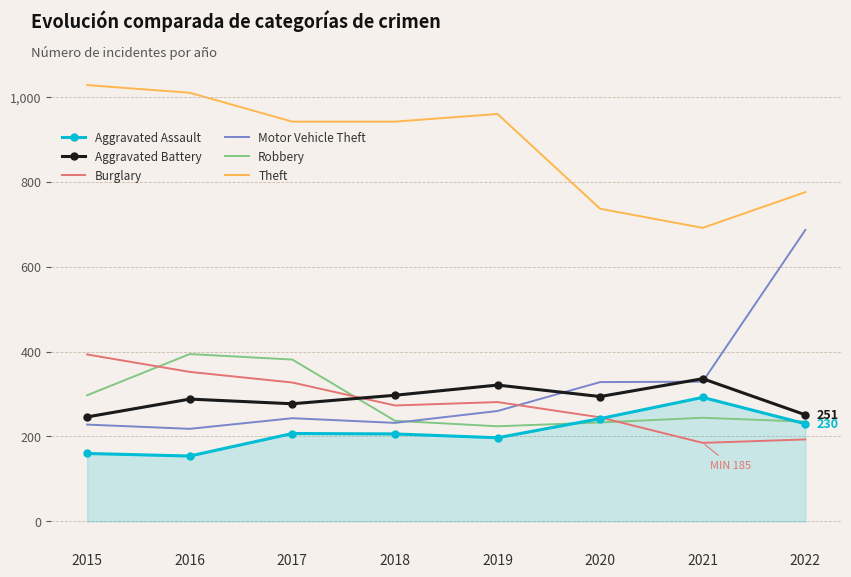

What value does the Aggravated Battery series have at 2017, to the nearest 10?

280